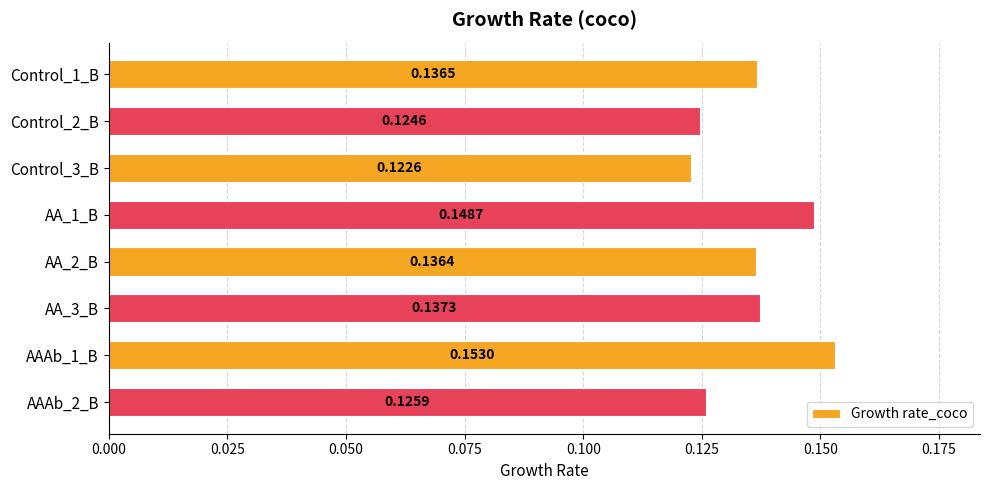

What is the sum of all values?

1.1